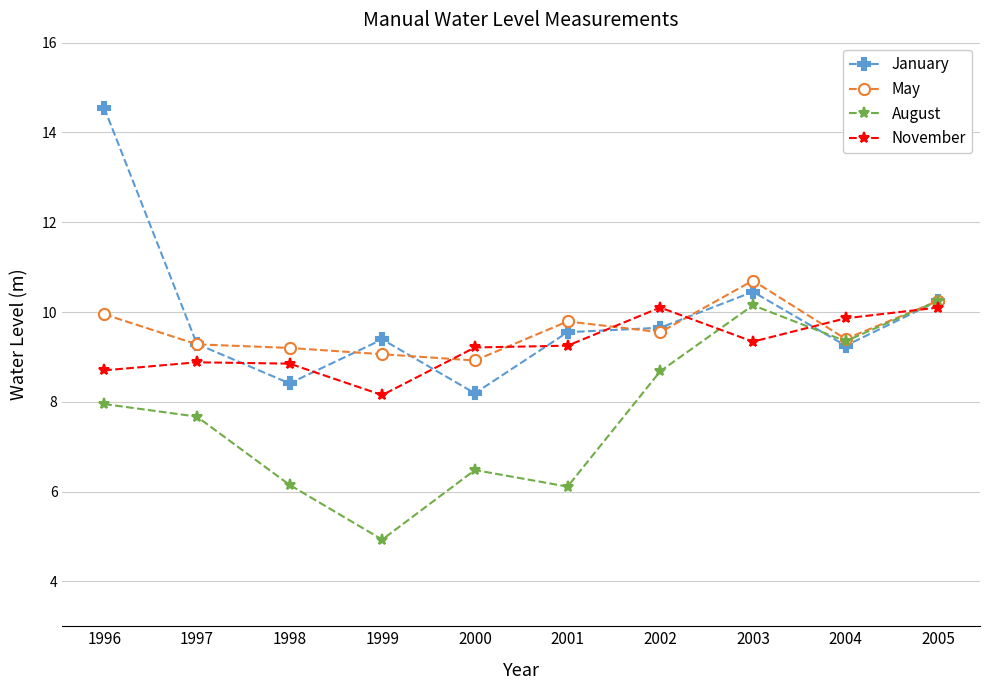

What is the difference between the second highest and minimum values in the May series?

1.3